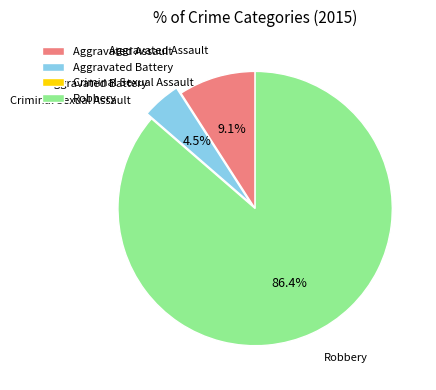

What is the largest slice in the pie chart?

Robbery